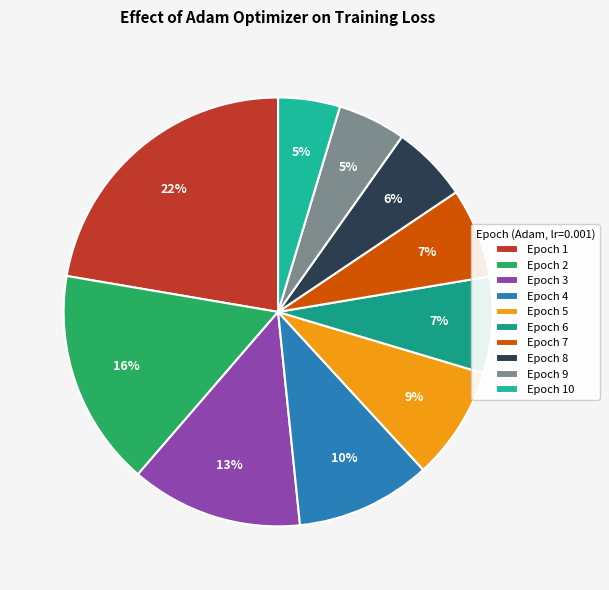

What portion of the pie excludes Epoch 9?

94.9%